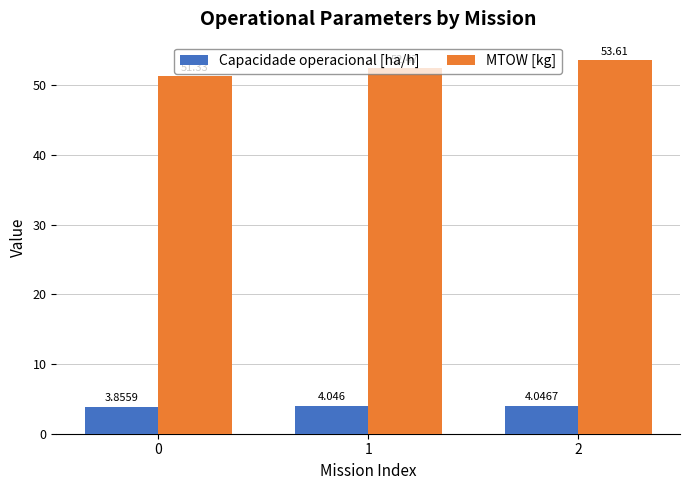

What is the difference between the Capacidade operacional [ha/h] values at 2 and 0?

0.2